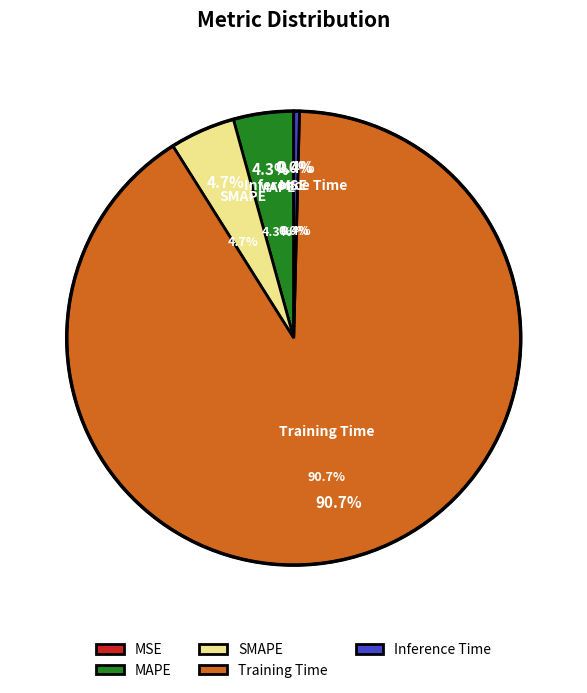

To the nearest percent, what is the combined percentage of Inference Time and MAPE?

5%